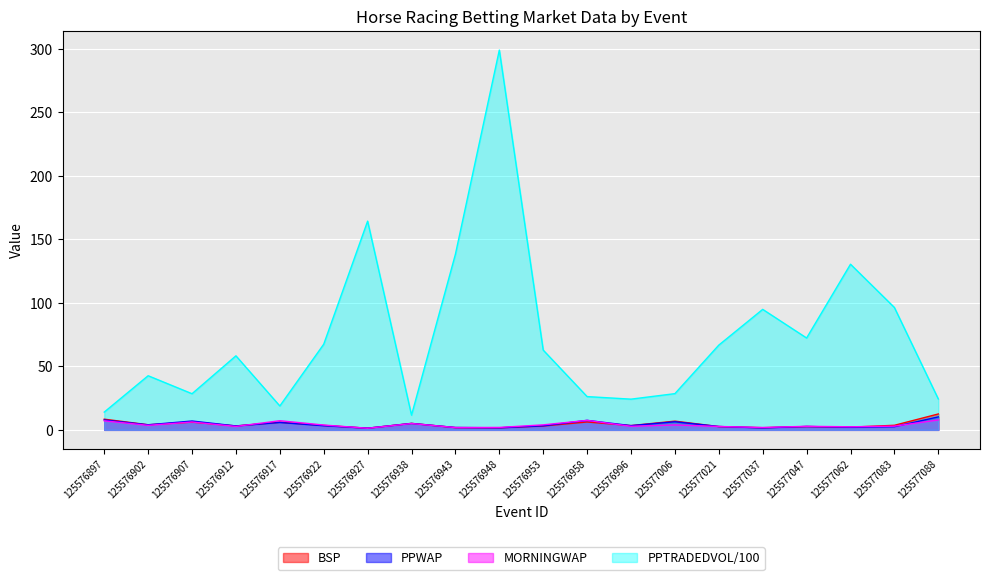

What is the sum of all PPTRADEDVOL values?

1469.4